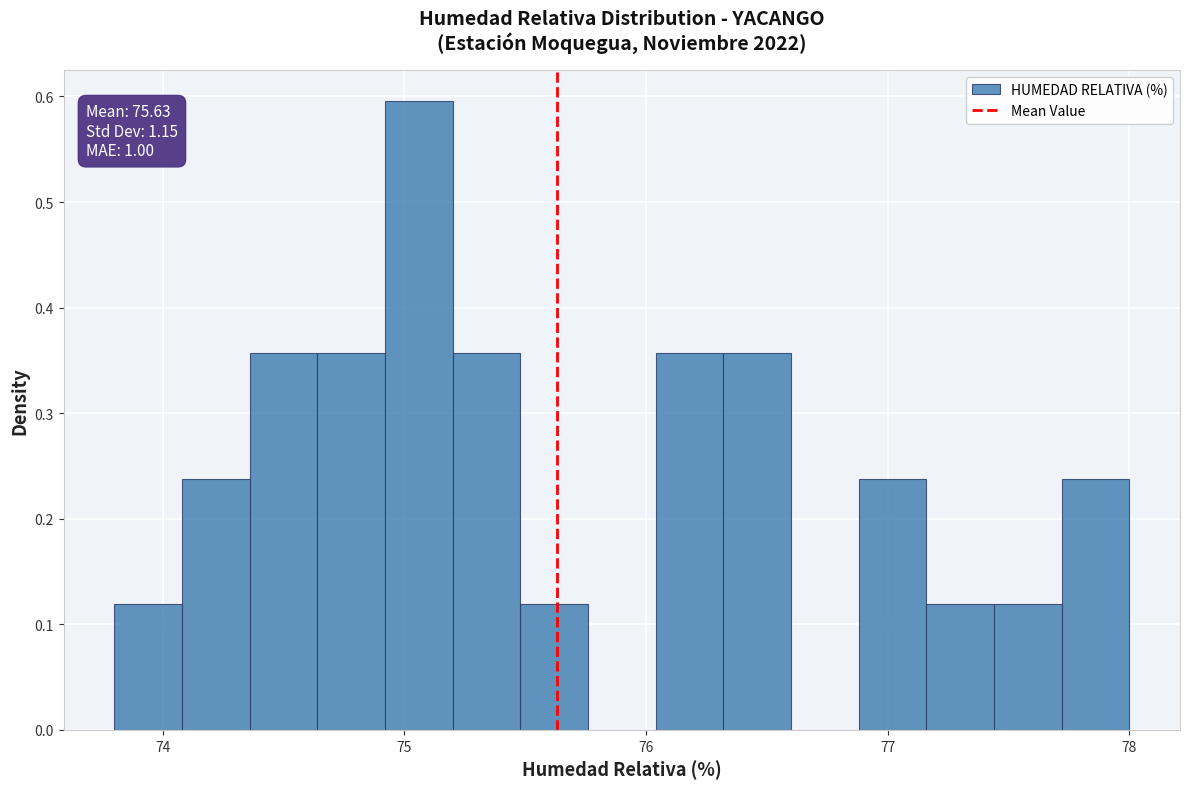

Around what value on the x-axis is the tallest bar? Give the approximate position of its centre, as read against the axis.

75.1